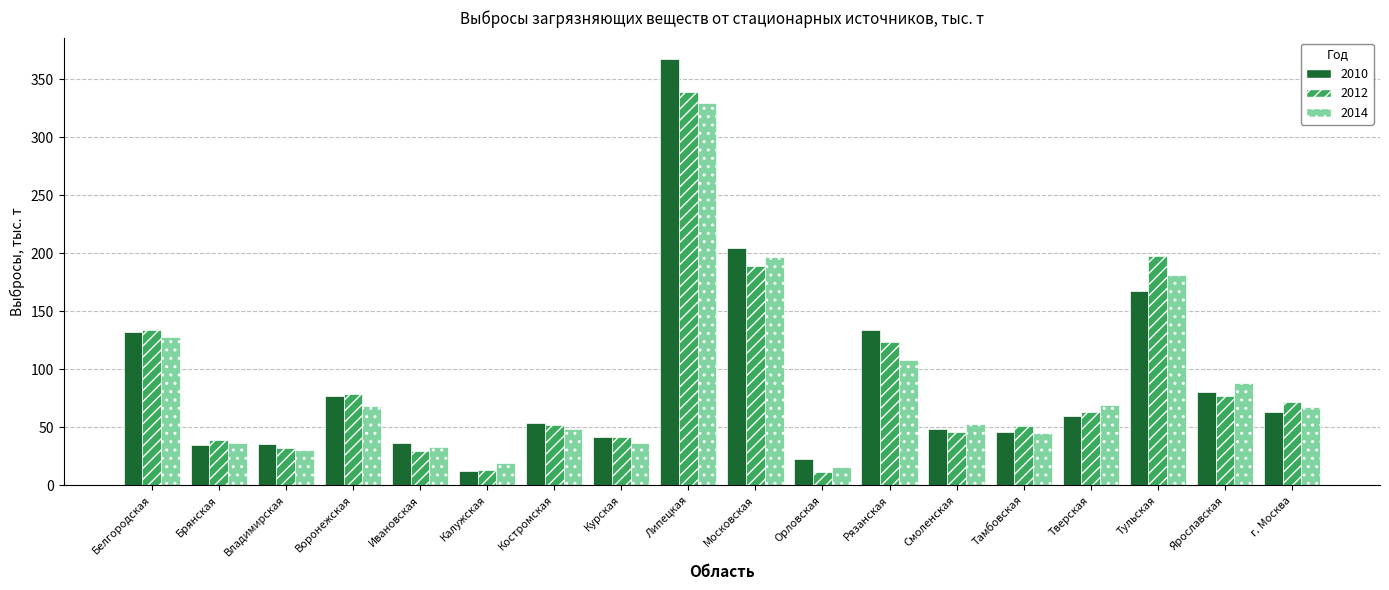

Between Тульская and г. Москва, which series saw the biggest shift?

2012